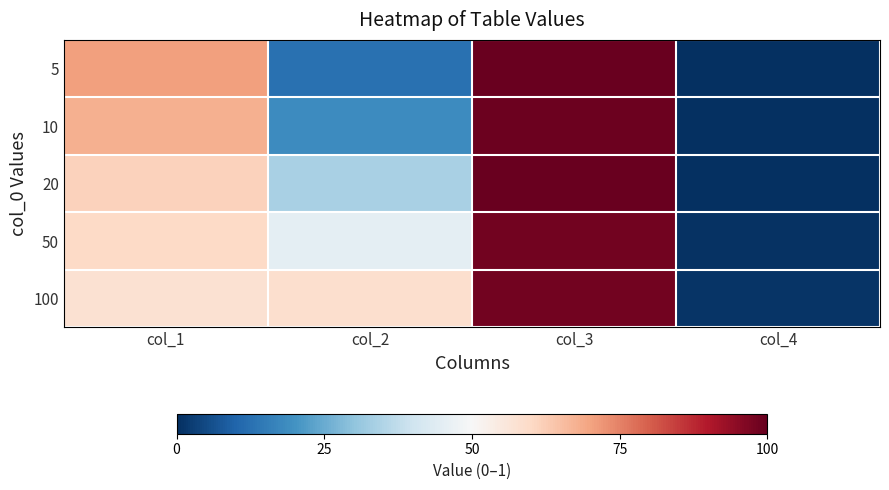

At col_2, list the series in order from smallest to largest.

5, 10, 20, 50, 100